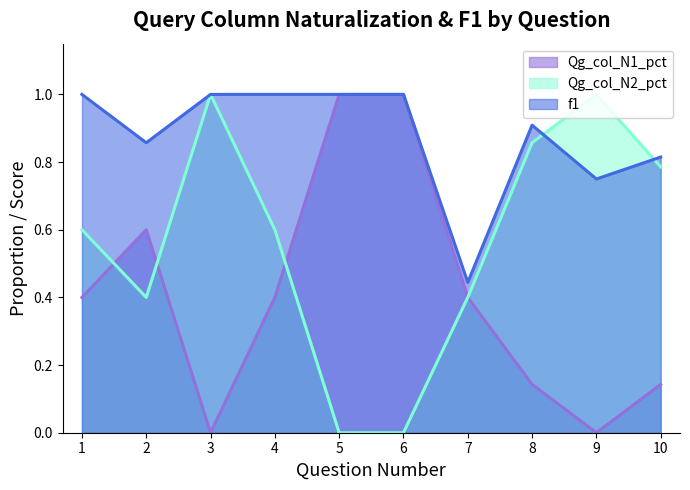

True or false: Qg_col_N1_pct and f1 intersect in this chart.

False